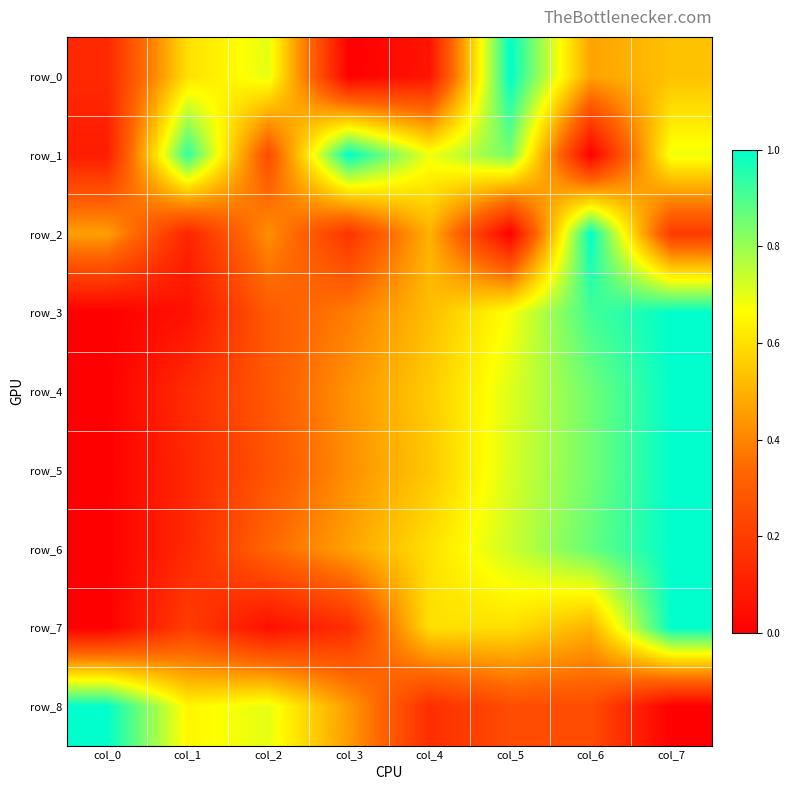

What is the maximum value for row_2?

1.0